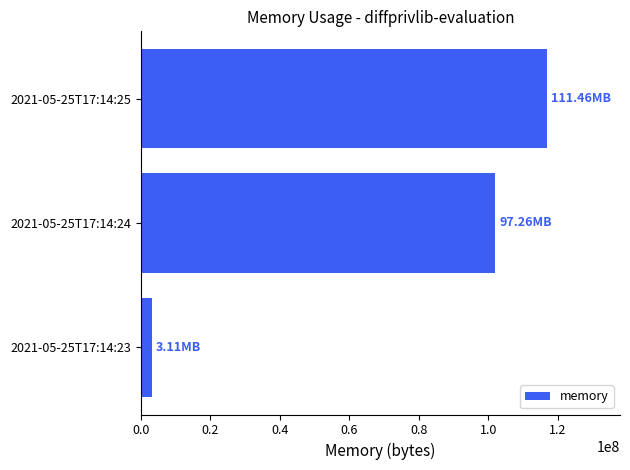

What is the ratio of the value at 2021-05-25T17:14:24 to the value at 2021-05-25T17:14:25?

0.9